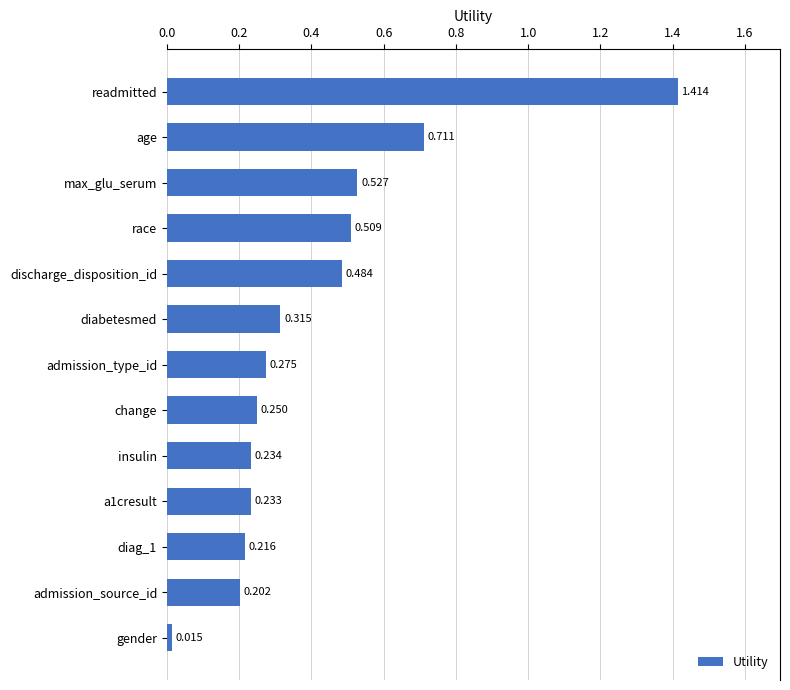

How many data points does each series have?

13